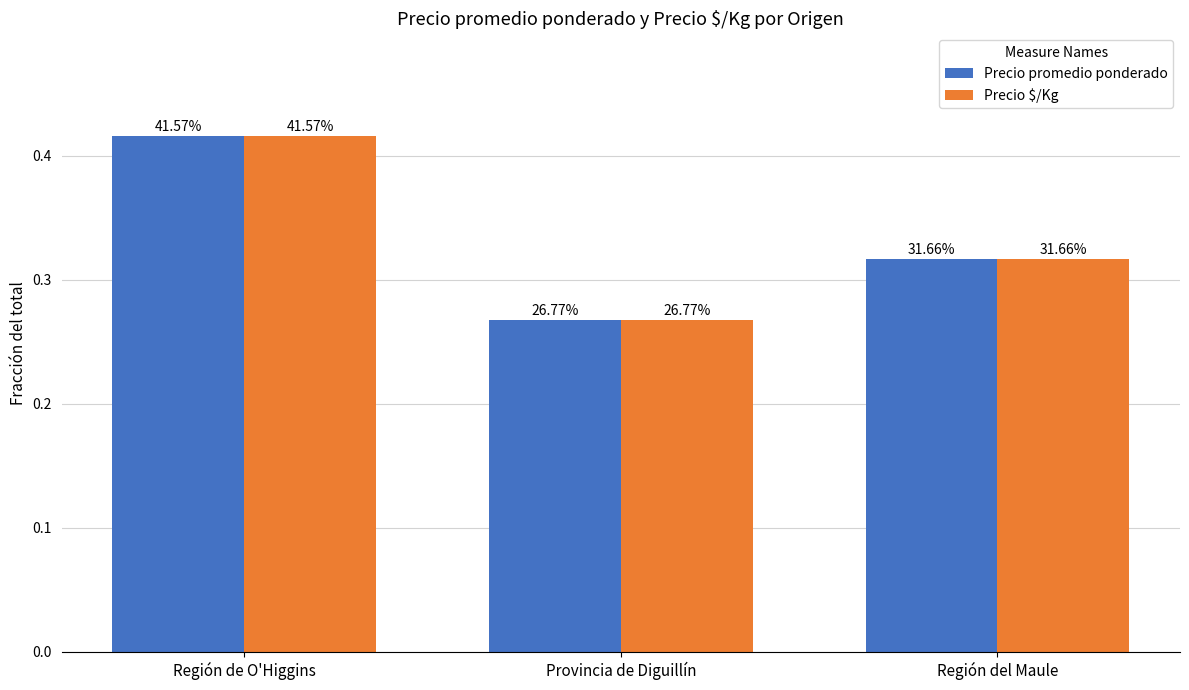

What is the maximum value for Precio $/Kg?

0.4